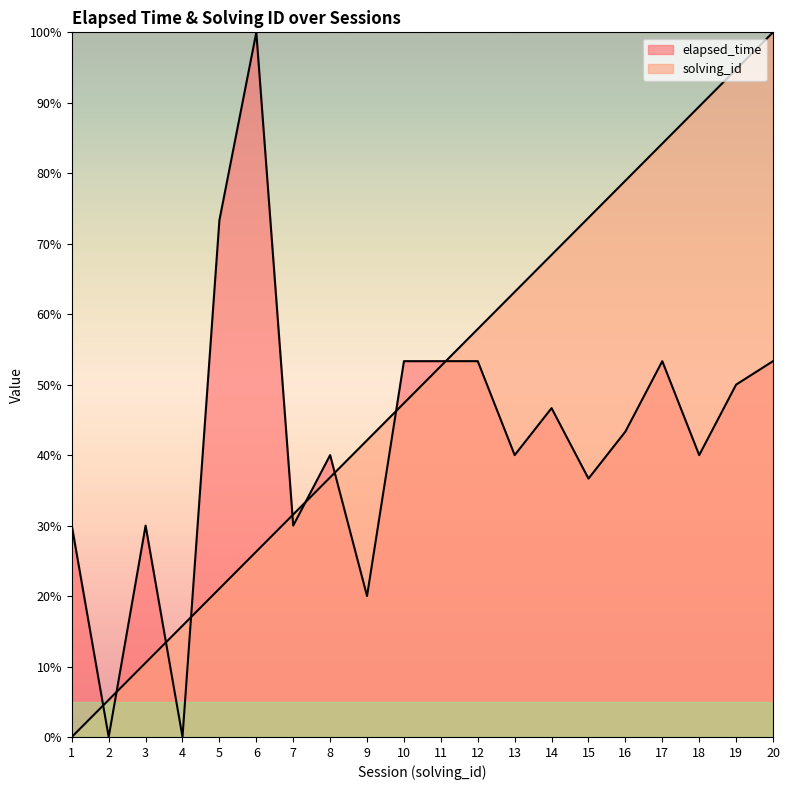

List the series in order of their overall mean, highest first.

solving_id, elapsed_time